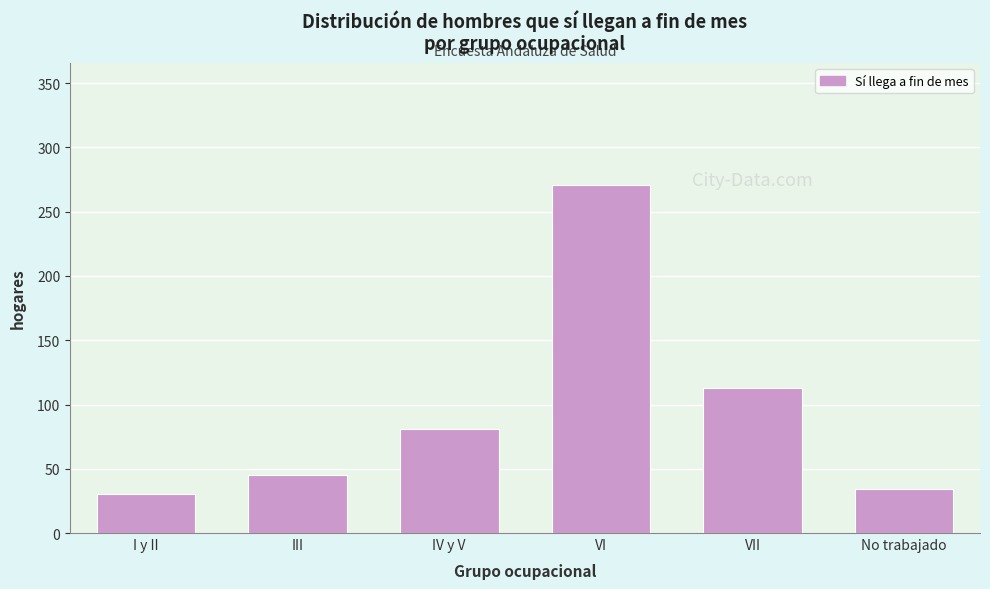

Reading left to right, what are all the values shown in this chart?

30	45	81	271	113	34